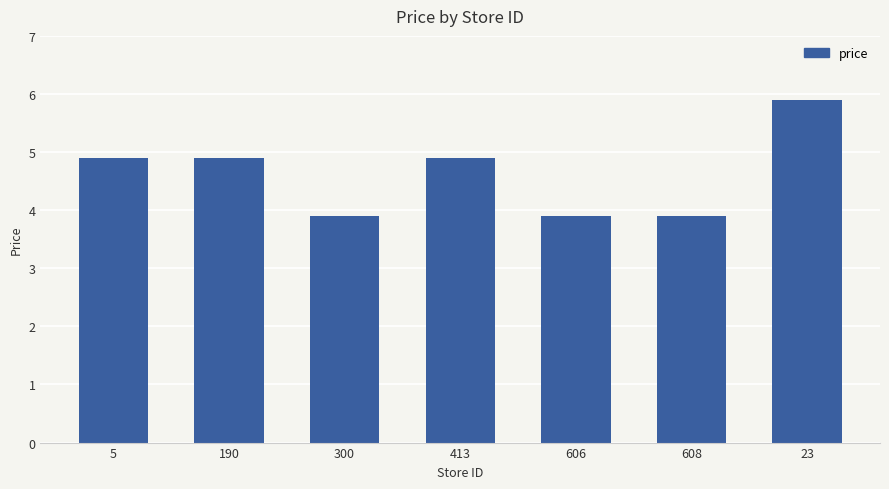

What is the difference between the values at 5 and 300?

1.0